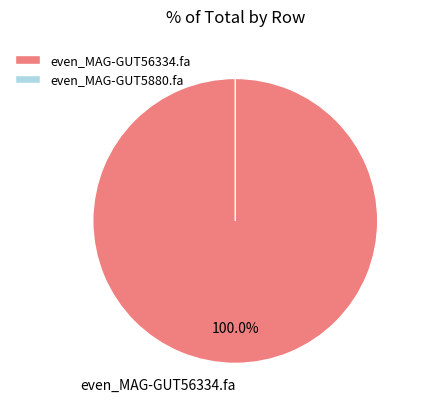

To the nearest percent, what percentage of the pie is even_MAG-GUT56334.fa?

100%